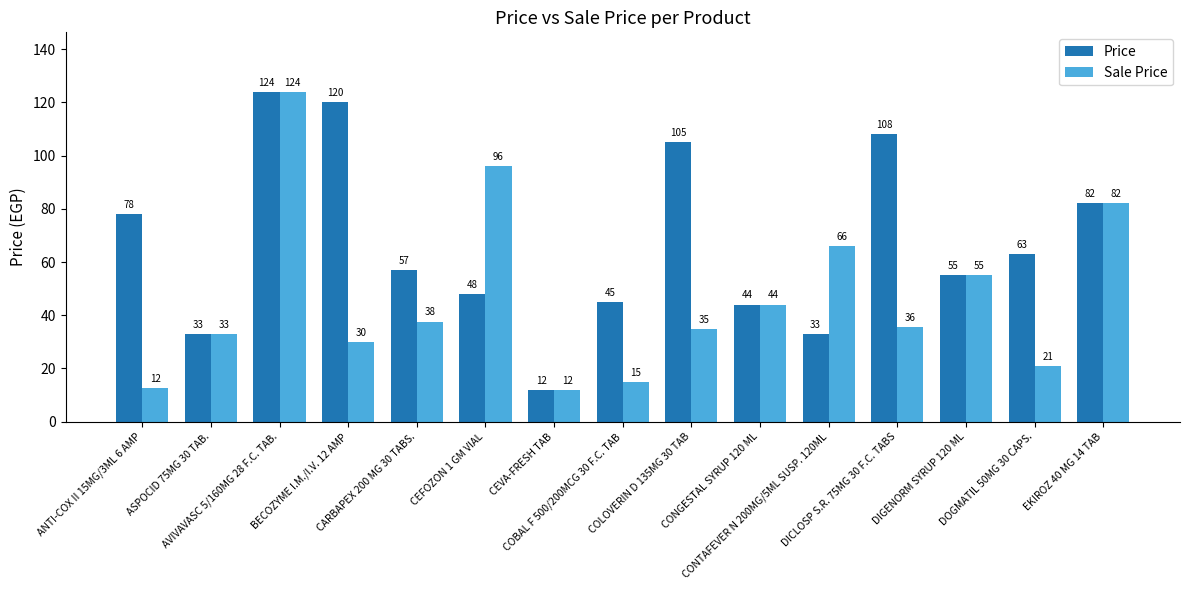

Between BECOZYME I.M./I.V. 12 AMP and CEFOZON 1 GM VIAL, which series saw the biggest shift?

Price